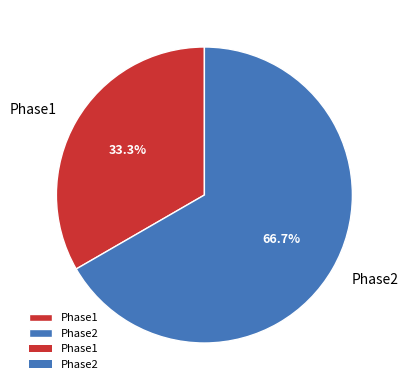

Rank the categories by value from lowest to highest.

Phase1, Phase2